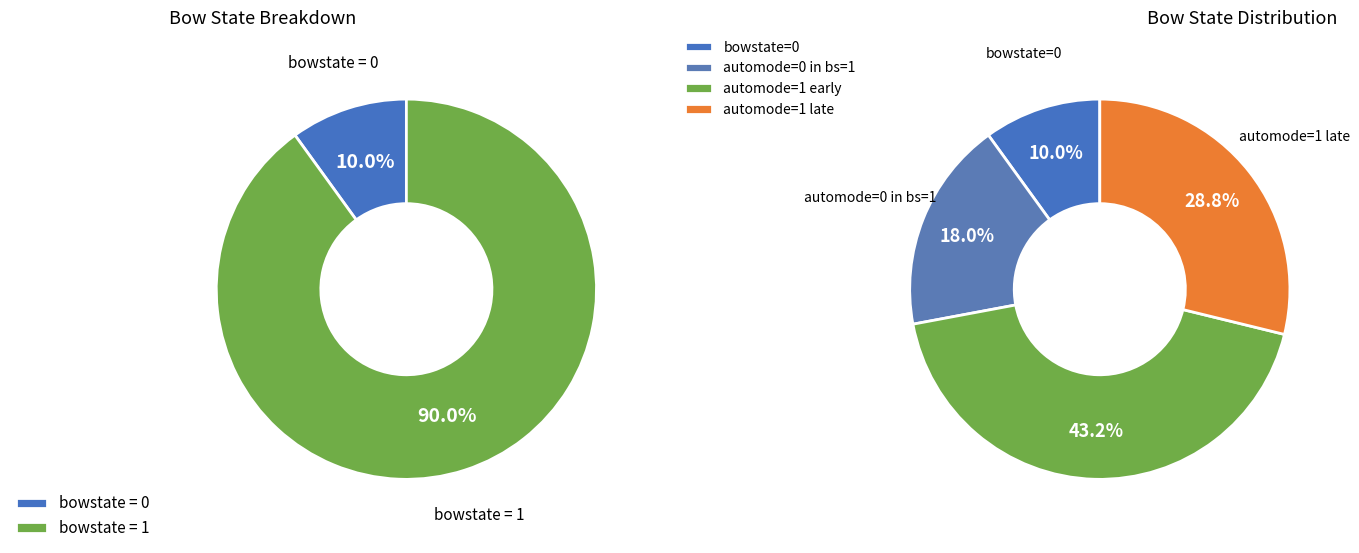

How many slices are in this pie chart?

2